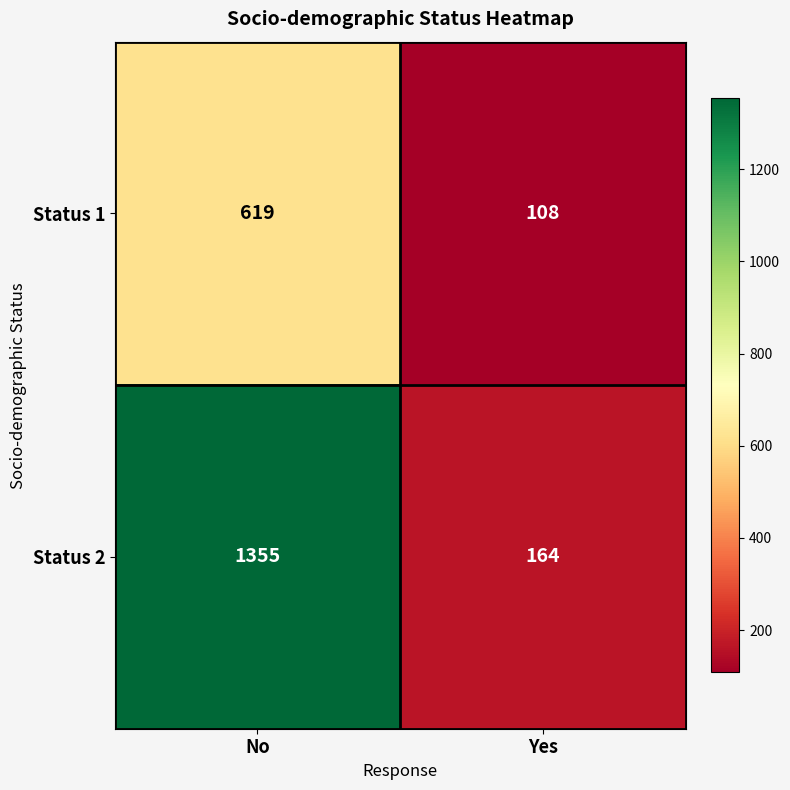

Which series has the largest range (max minus min)?

Status 2